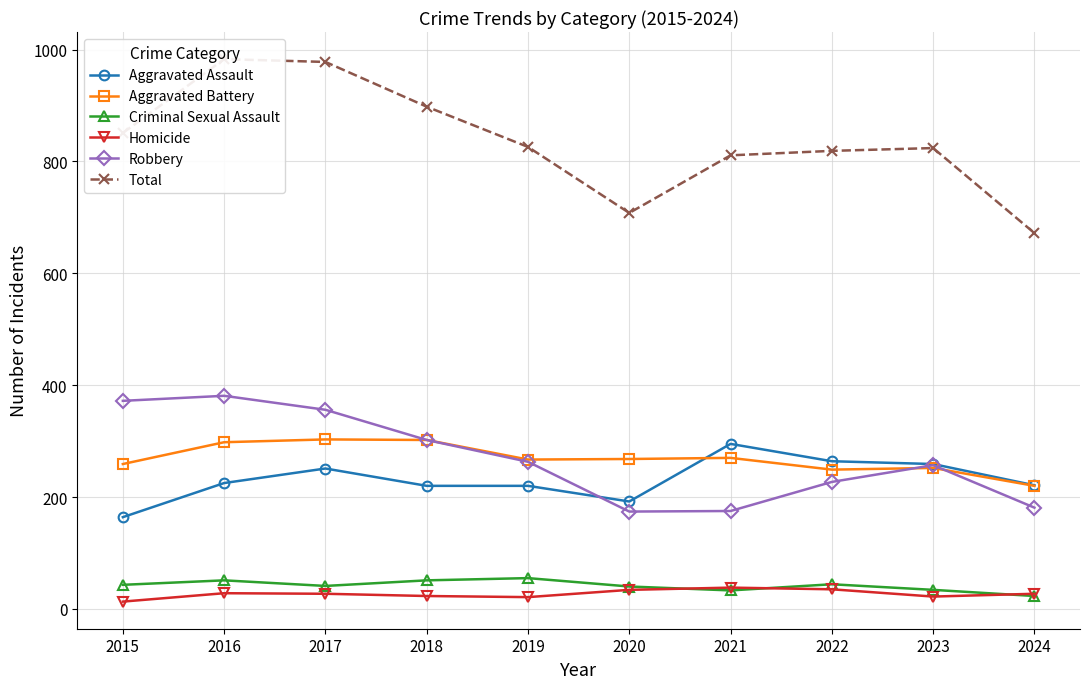

Reading right to left, extract all data points from this chart.

Aggravated Assault: 221	259	264	295	192	220	220	251	225	164
Aggravated Battery: 220	252	249	270	268	267	302	303	298	259
Criminal Sexual Assault: 23	34	44	33	40	55	51	41	51	43
Homicide: 27	22	35	38	34	21	23	27	28	13
Robbery: 181	257	227	175	174	263	302	356	381	372
Total: 672	824	819	811	708	826	898	978	983	851